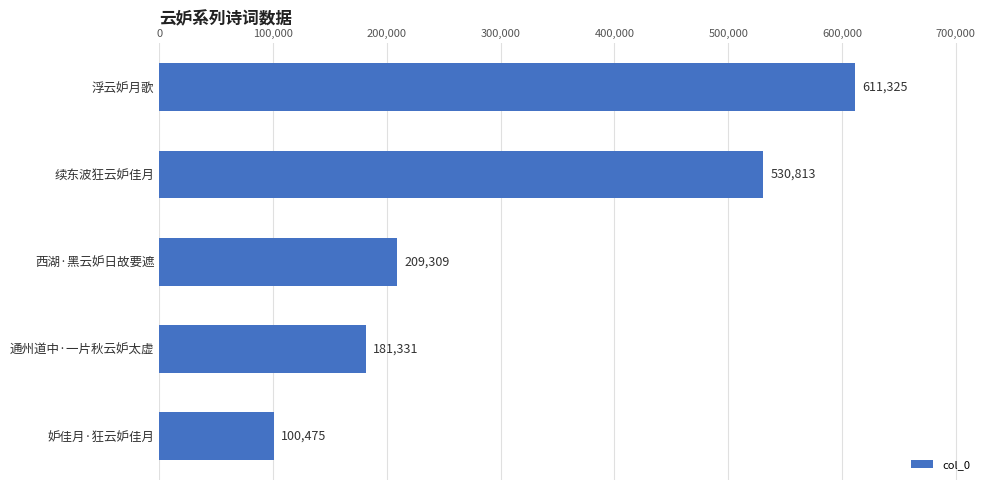

The value at 西湖·黑云妒日故要遮 is 209309. True or false?

True